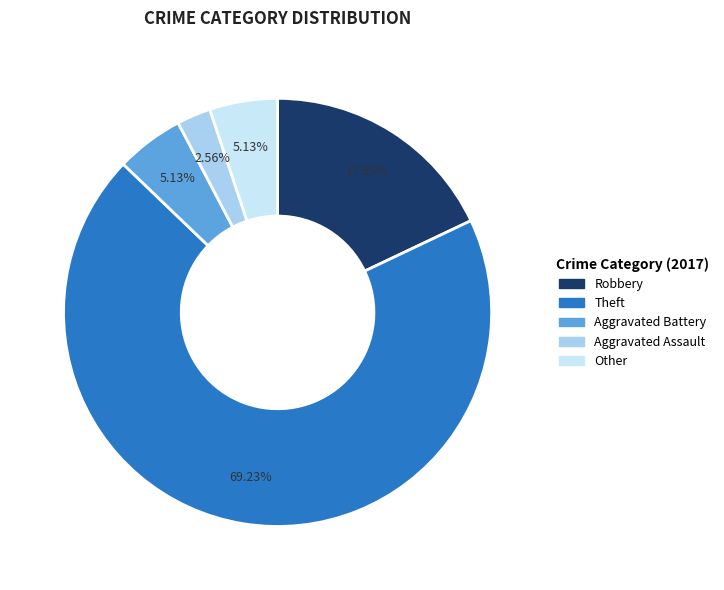

To the nearest percent, what is the difference between the Aggravated Assault and Robbery slice percentages?

15%